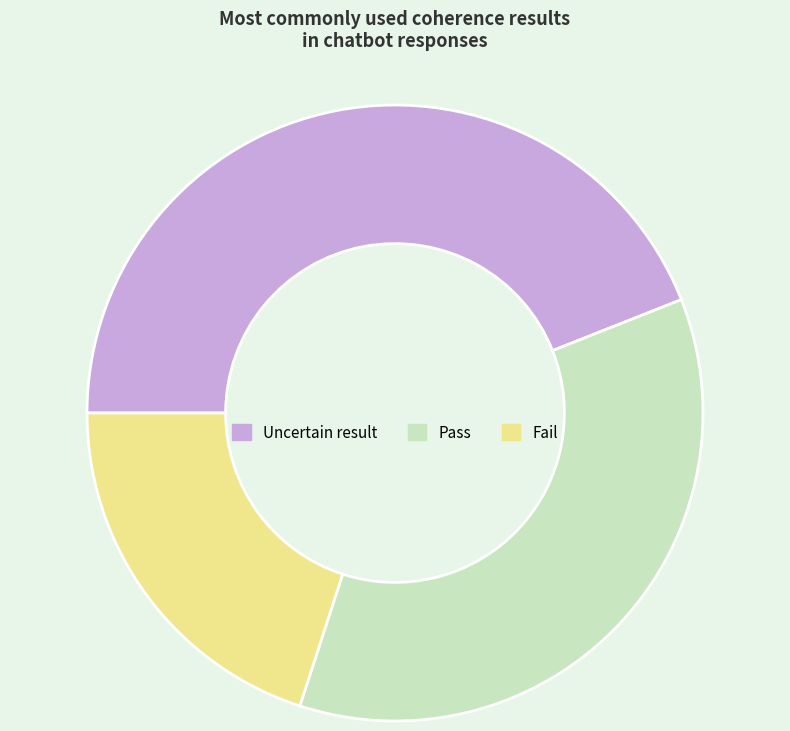

Is it true that Fail is 20% of the pie?

True